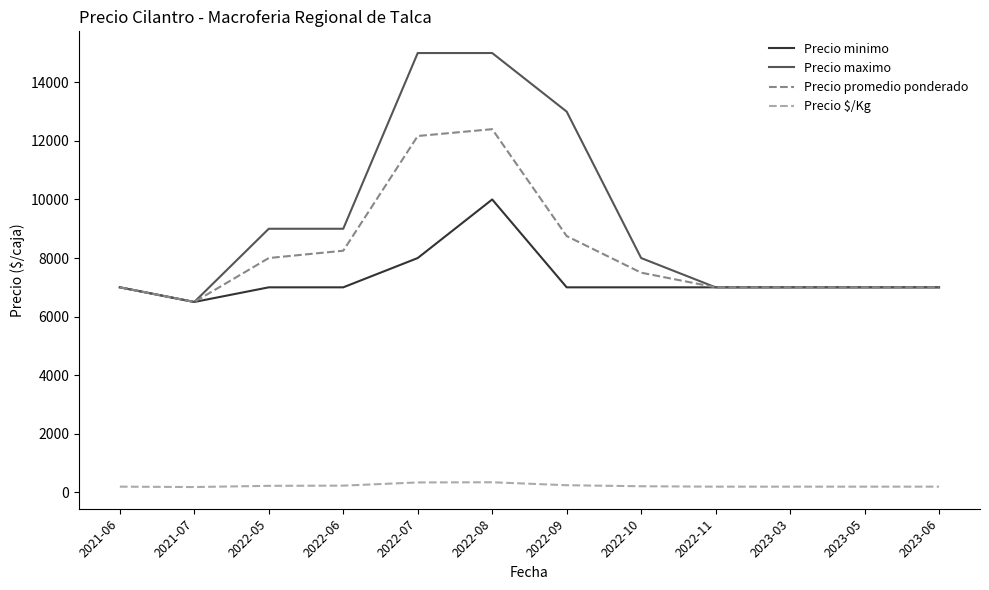

Which series has the widest spread of values?

Precio maximo